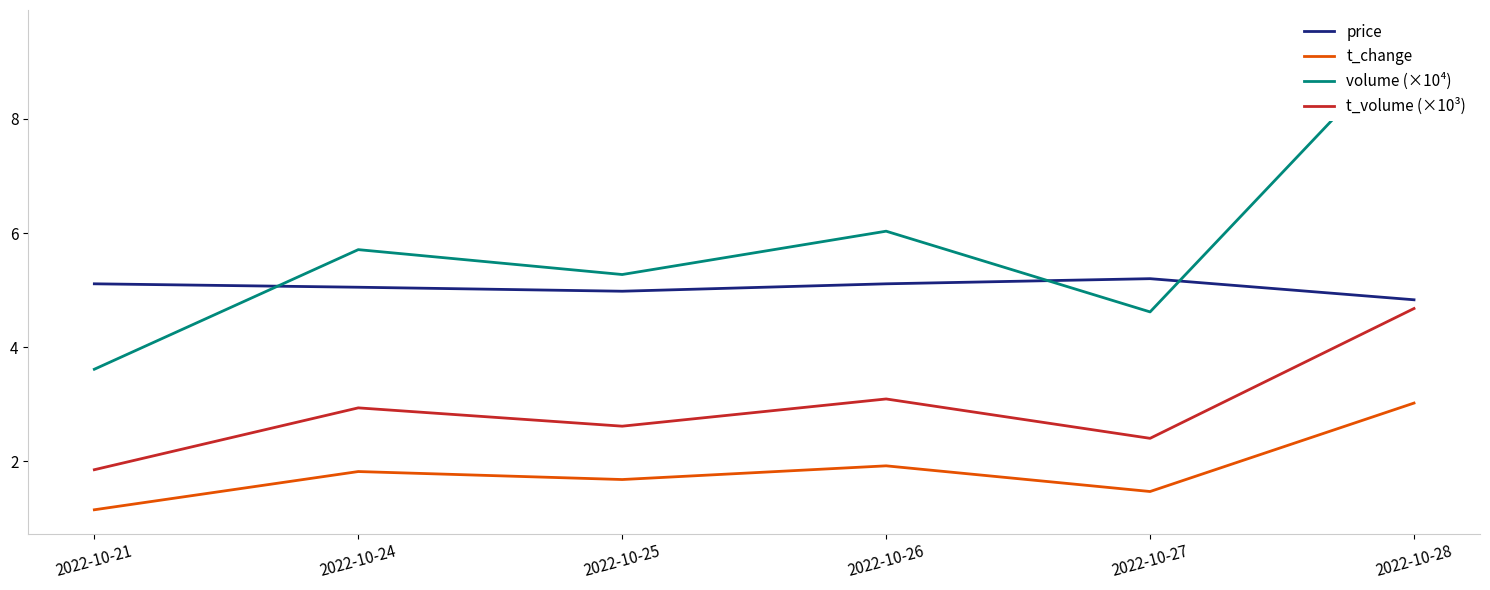

How many distinct data groups are displayed?

4